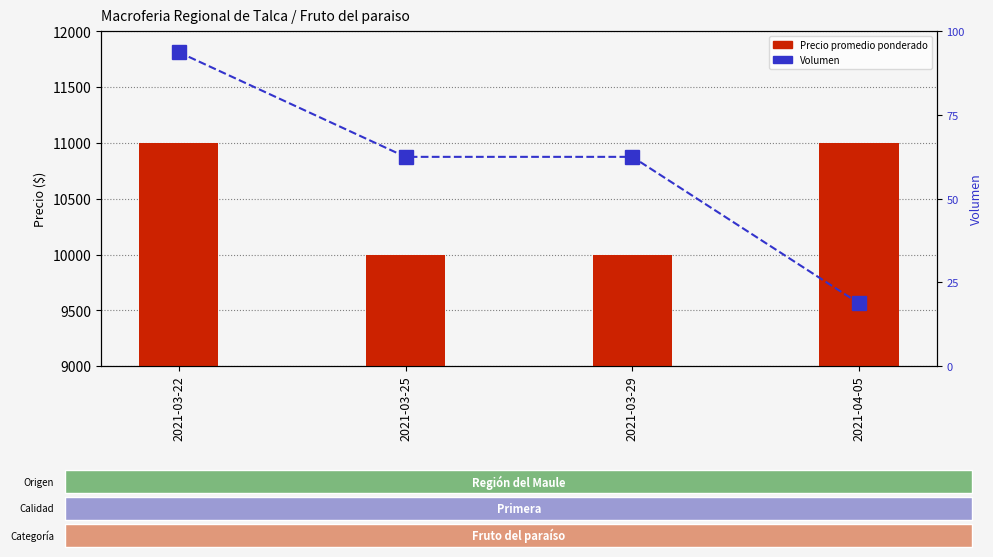

Between 2021-03-22 and 2021-03-29, which series saw the biggest shift?

Precio promedio ponderado